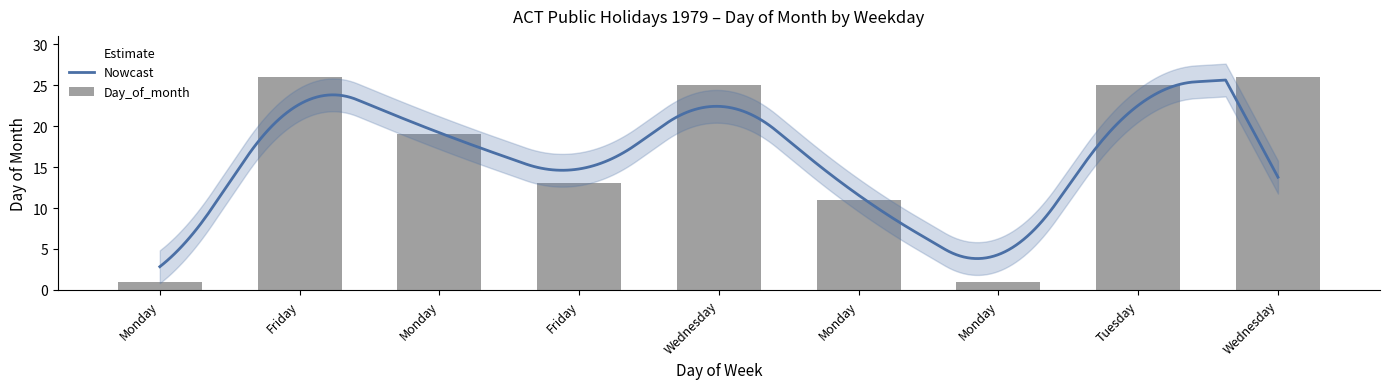

What is the sum of the values at Monday and Monday?

20